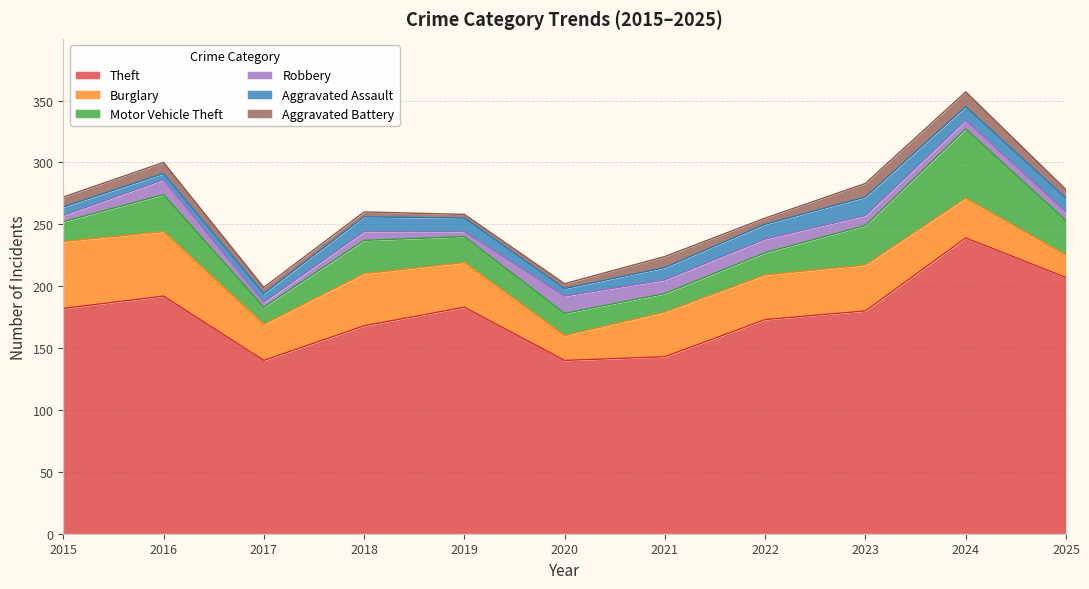

Reading left to right, extract all data points from this chart.

Theft: 2015=182	2016=192	2017=140	2018=168	2019=183	2020=140	2021=143	2022=173	2023=180	2024=239	2025=207
Burglary: 2015=54	2016=52	2017=29	2018=42	2019=36	2020=20	2021=36	2022=36	2023=37	2024=32	2025=18
Motor Vehicle Theft: 2015=16	2016=30	2017=14	2018=27	2019=21	2020=18	2021=15	2022=18	2023=32	2024=56	2025=28
Robbery: 2015=5	2016=12	2017=4	2018=7	2019=4	2020=14	2021=11	2022=11	2023=8	2024=7	2025=7
Aggravated Assault: 2015=7	2016=5	2017=7	2018=12	2019=11	2020=6	2021=10	2022=12	2023=15	2024=11	2025=11
Aggravated Battery: 2015=8	2016=9	2017=5	2018=4	2019=3	2020=4	2021=9	2022=5	2023=11	2024=12	2025=7